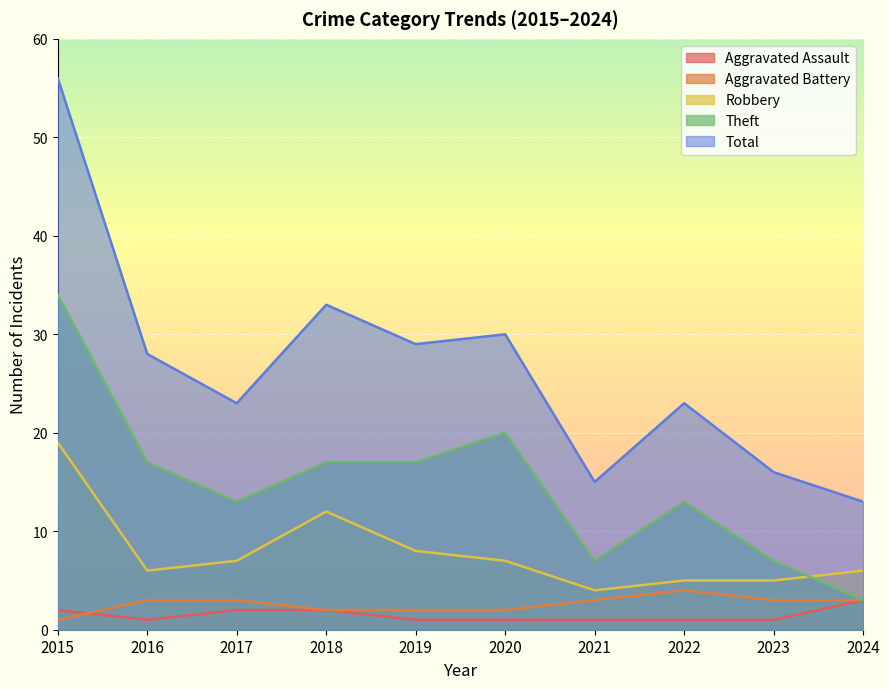

Is the value of Aggravated Assault at 2018 greater than the value of Theft at 2018?

No